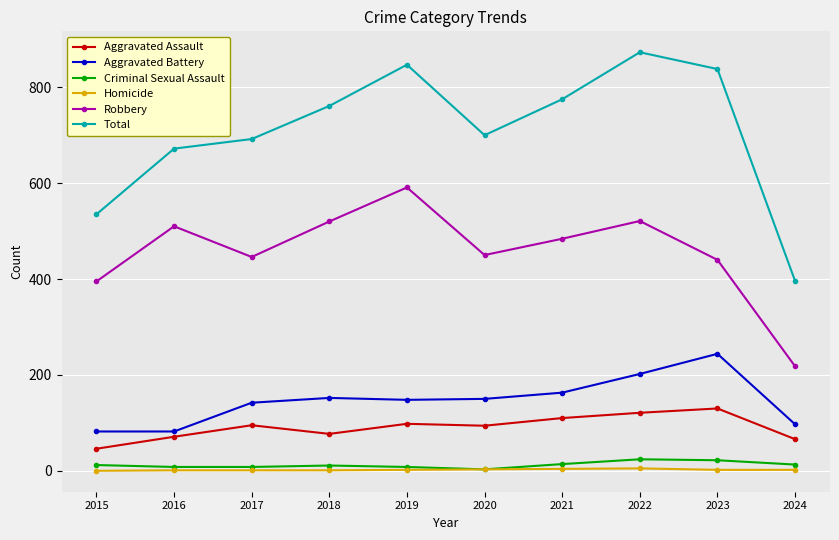

Which series has the largest total across all categories?

Total